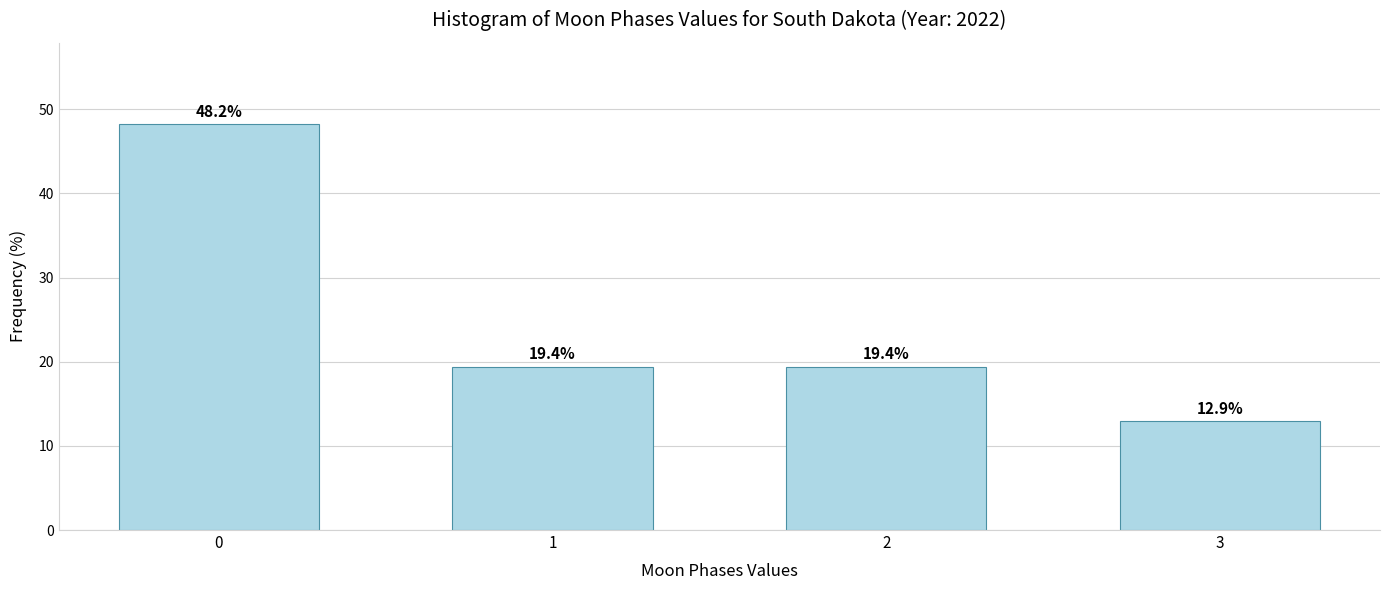

Reading left to right, transcribe all the data shown in this chart.

0=48.2	1=19.4	2=19.4	3=12.9